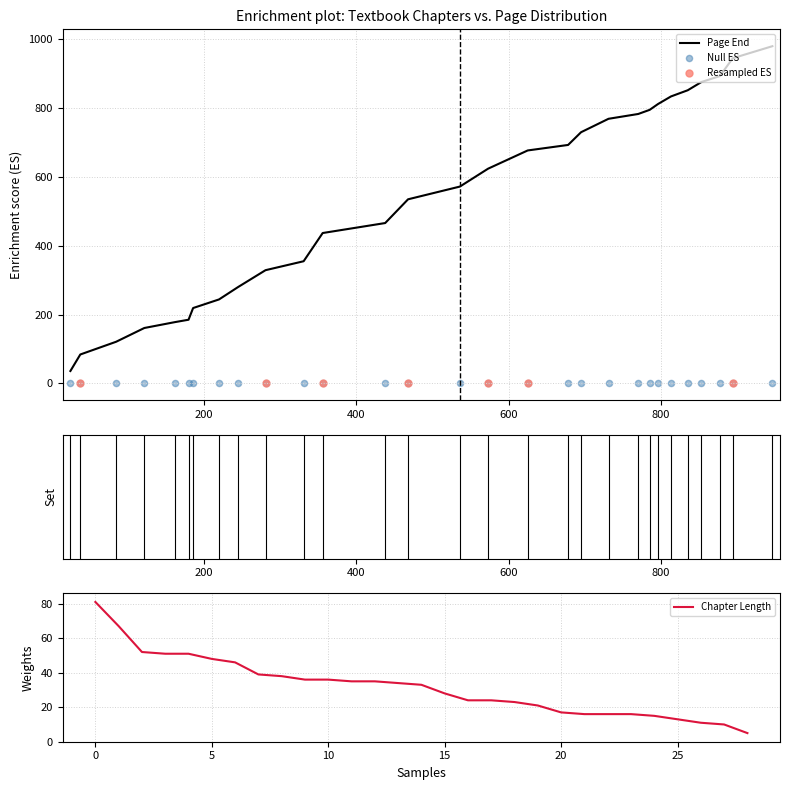

What is the ratio of the value at 678 to the value at 731?

0.9